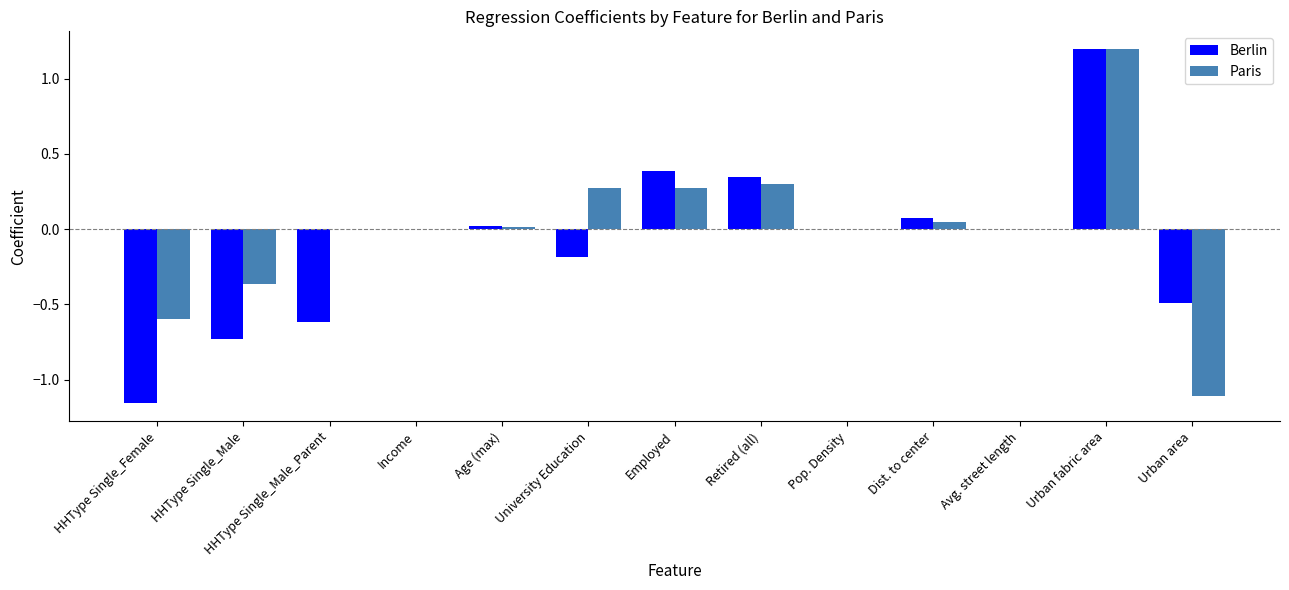

Is the value of Berlin at HHType Single_Female greater than the value of Paris at HHType Single_Male_Parent?

No